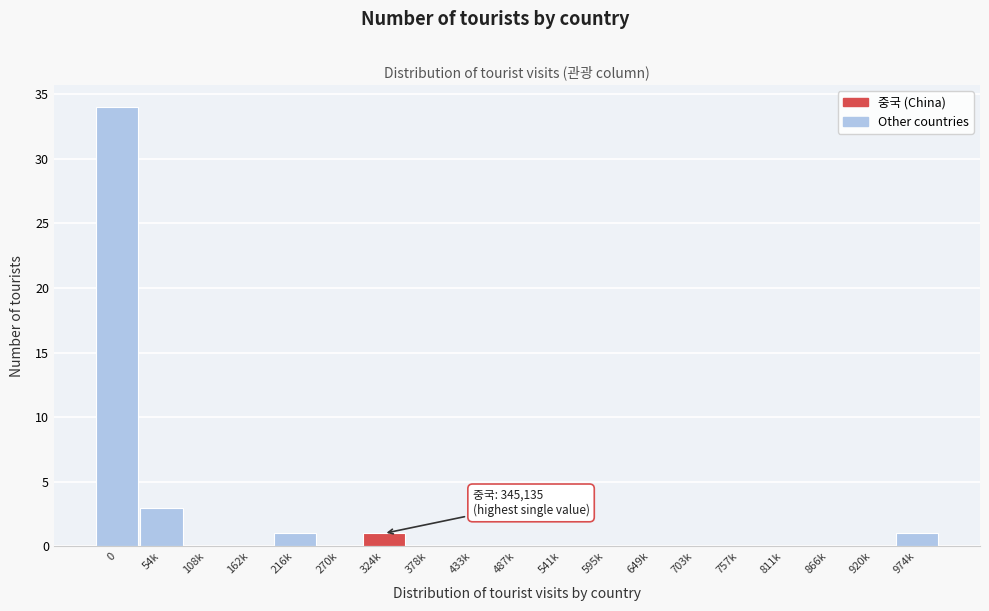

Reading right to left, extract all data points from this chart.

974k=1	920k=0	866k=0	811k=0	757k=0	703k=0	649k=0	595k=0	541k=0	487k=0	433k=0	378k=0	324k=1	270k=0	216k=1	162k=0	108k=0	54k=3	0=34